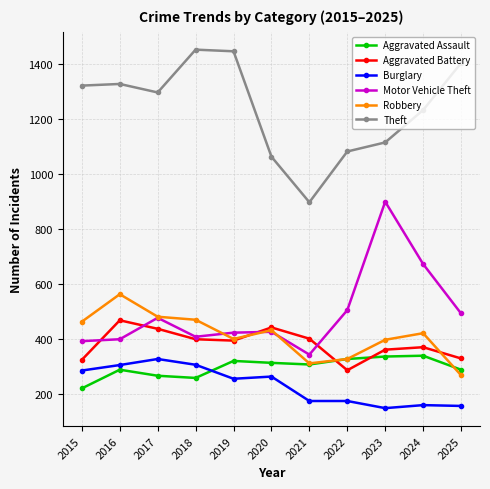

Which series has the largest total across all categories?

Theft